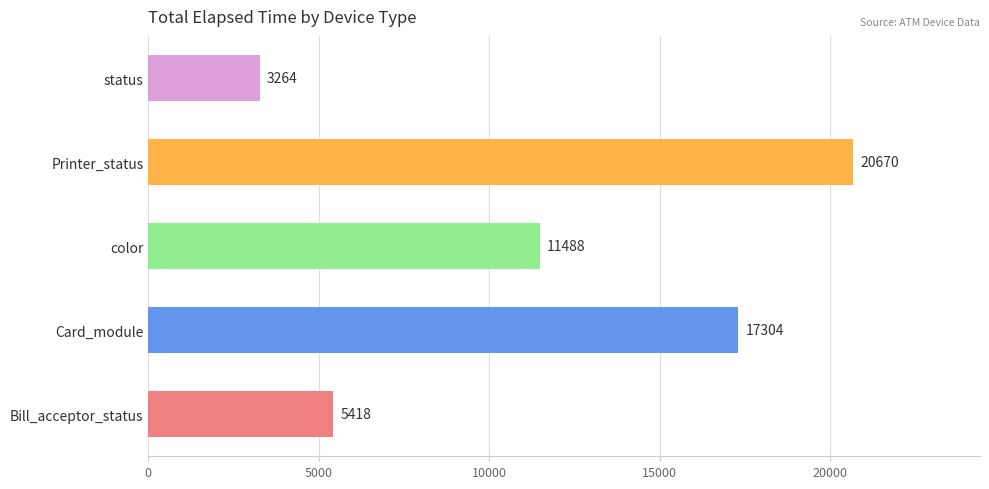

Reading bottom to top, list all the values displayed in this chart.

Bill_acceptor_status=5418	Card_module=17304	color=11488	Printer_status=20670	status=3264